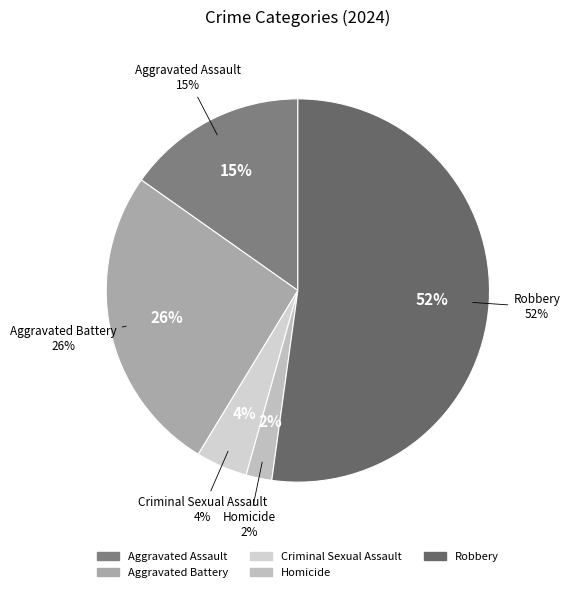

To the nearest percent, what is the combined percentage of Robbery and Aggravated Assault?

67%